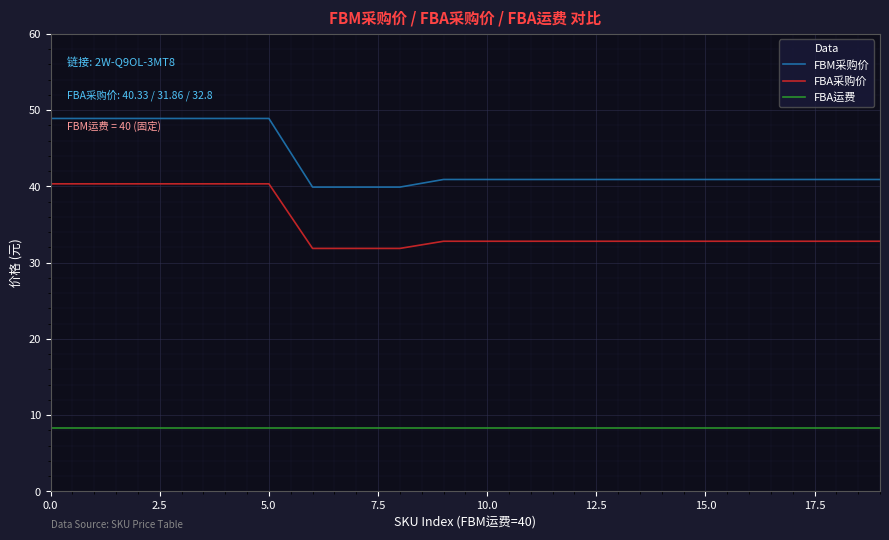

How many values in the FBM采购价 series are below 40?

3